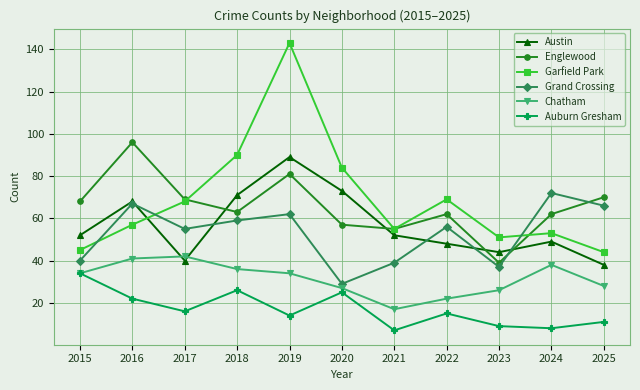

What value does the Garfield Park series have at 2015?

45